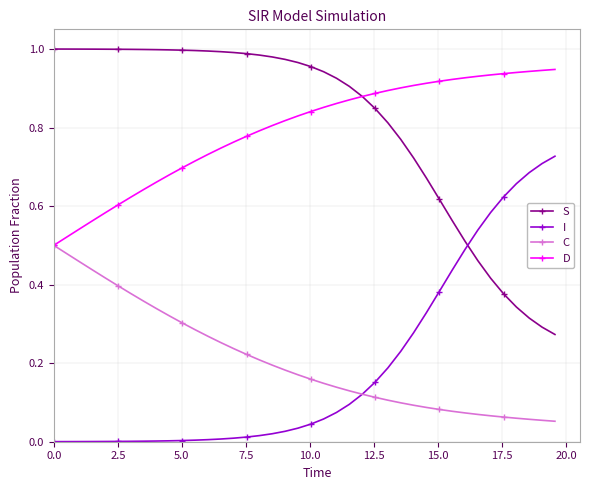

True or false: S and C cross at least once.

False